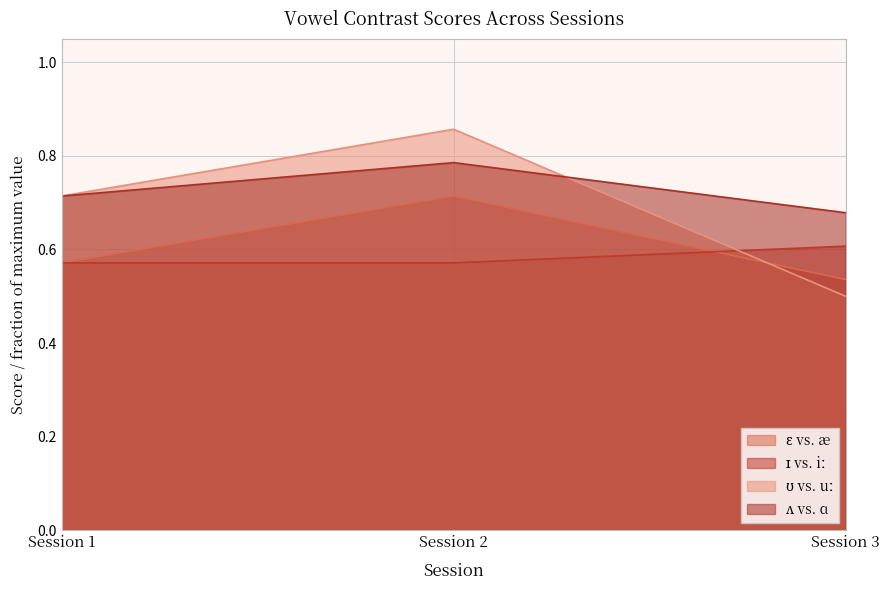

What is the spread (max minus min) of values at Session 1?

0.1